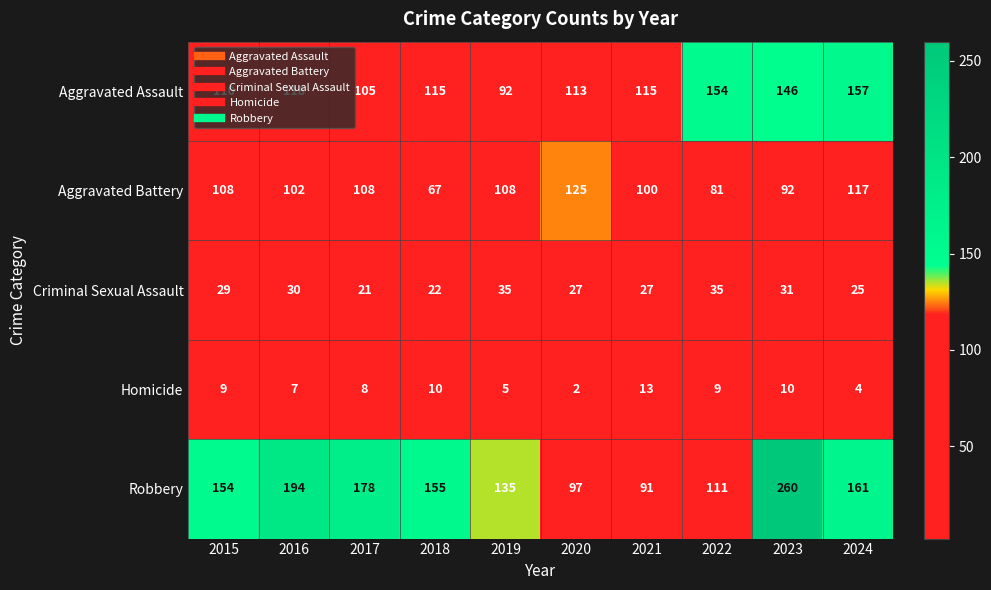

What is the sum of all Robbery values?

1536